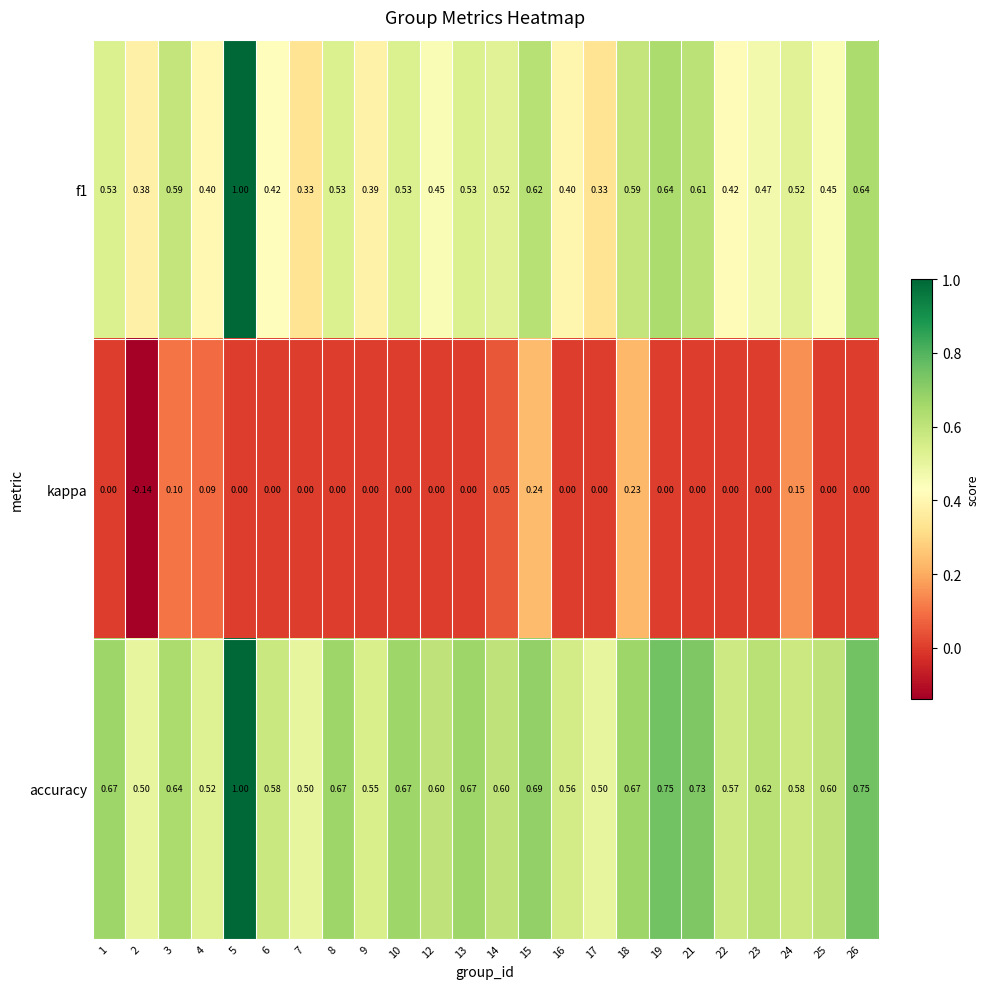

Which series has the widest spread of values?

f1